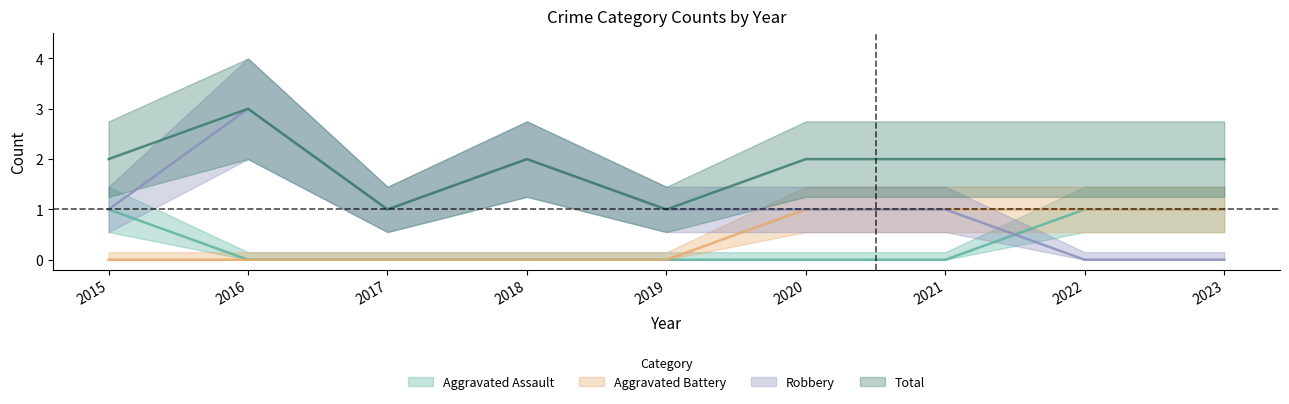

List the labels in order of Aggravated Battery value, smallest first.

2015, 2016, 2017, 2018, 2019, 2020, 2021, 2022, 2023